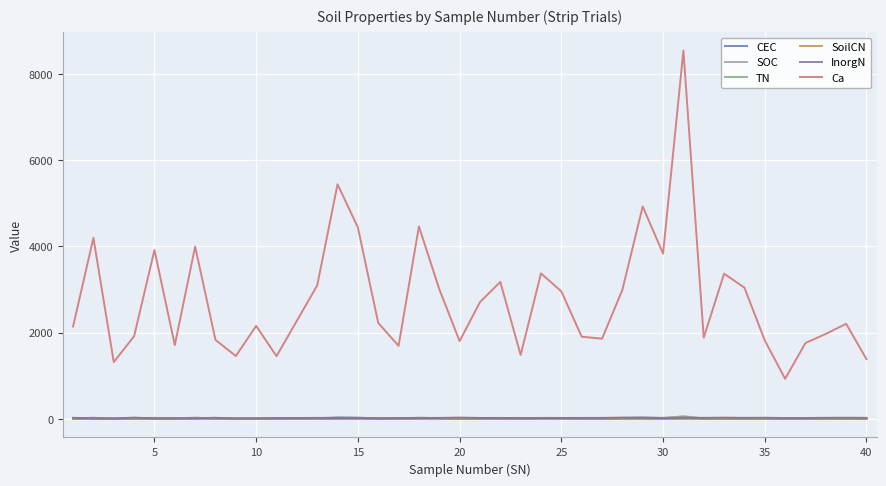

Which series has the largest total across all categories?

Ca